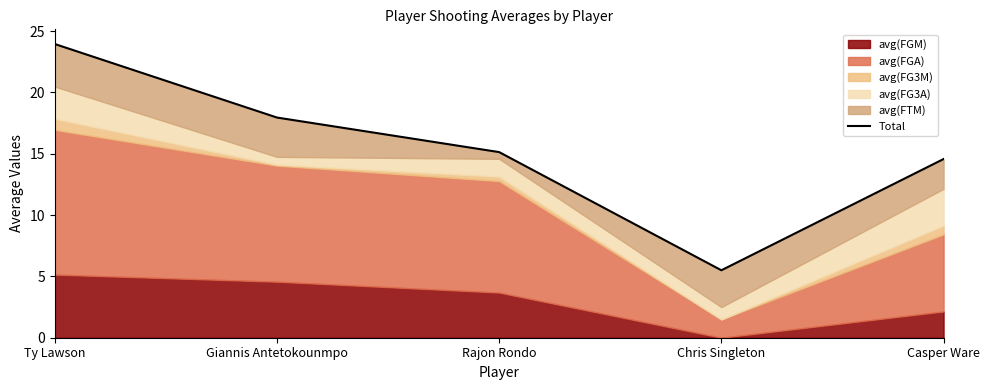

Does the chart display data point markers on the line(s)?

No